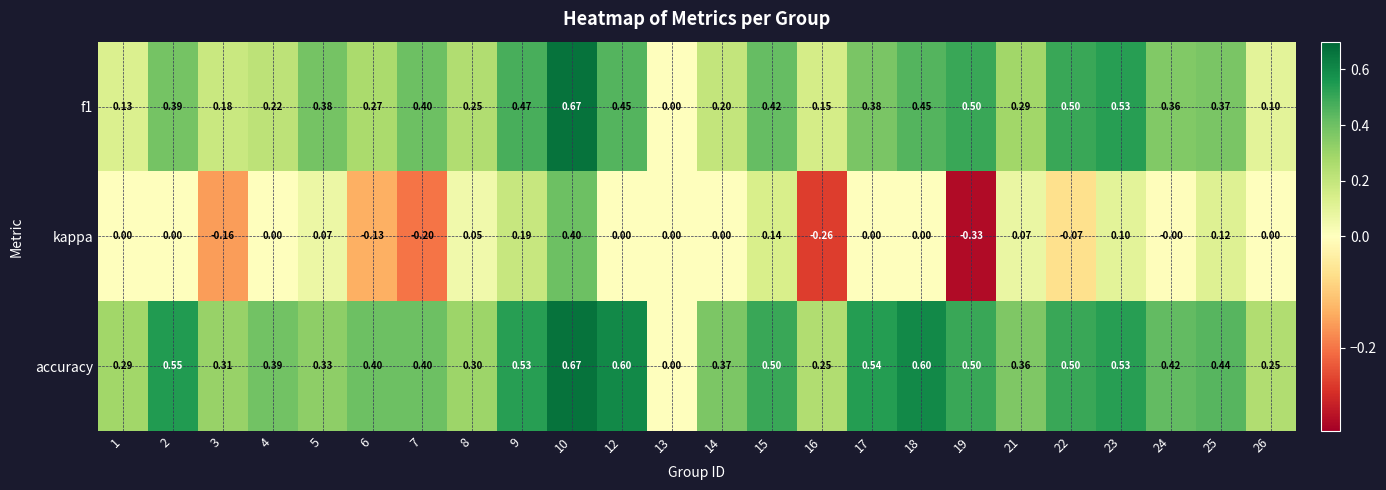

Which series has the largest total across all categories?

accuracy